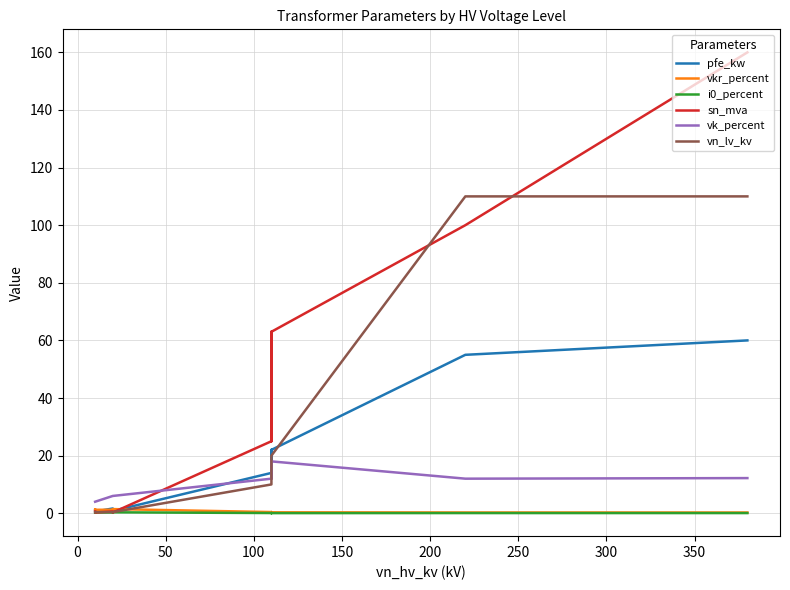

What are all the series names shown in the legend?

pfe_kw, vkr_percent, i0_percent, sn_mva, vk_percent, vn_lv_kv